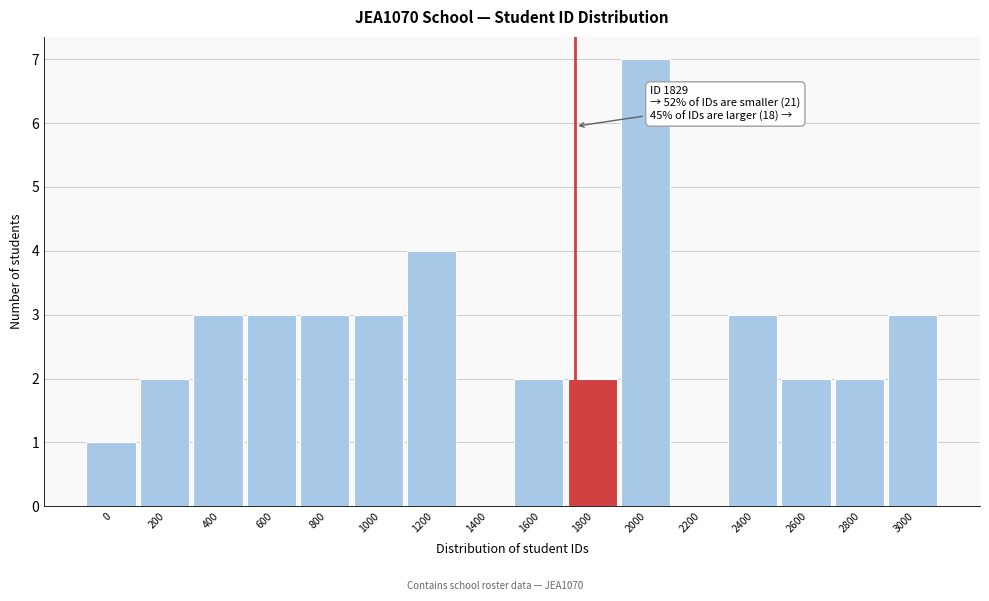

Reading left to right, transcribe all the data shown in this chart.

0=1	200=2	400=3	600=3	800=3	1000=3	1200=4	1400=0	1600=2	1800=2	2000=7	2200=0	2400=3	2600=2	2800=2	3000=3